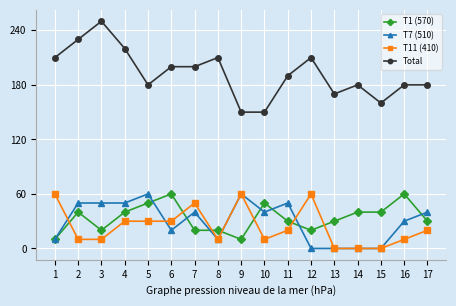

What is the difference between the maximum and second lowest values in the Total series?

100